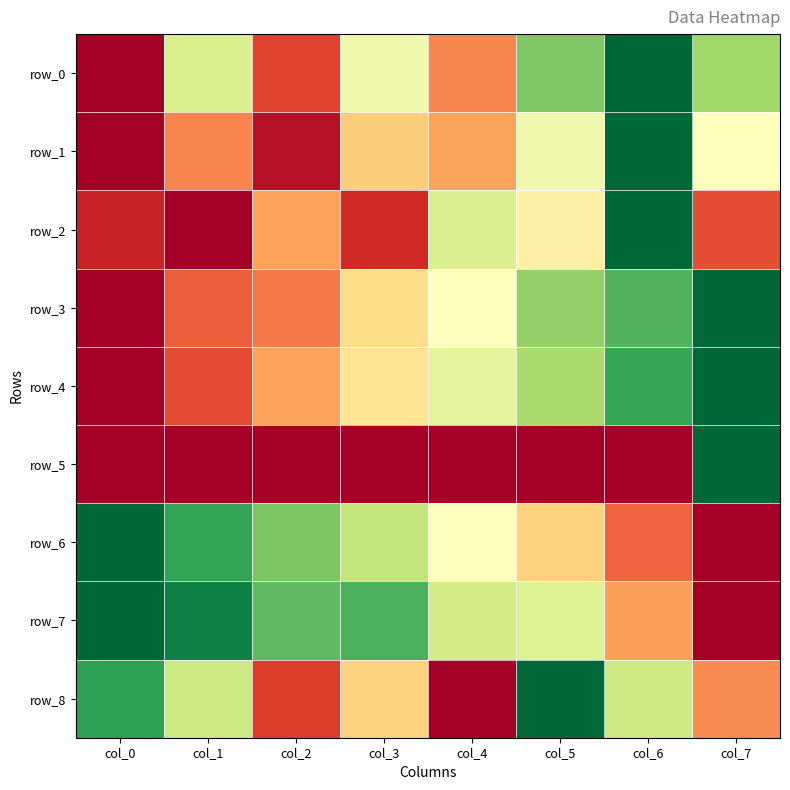

Reading left to right, list all the values displayed in this chart.

row_0: 0.0	0.6	0.1	0.5	0.2	0.8	1.0	0.7
row_1: 0.0	0.2	0.0	0.4	0.3	0.5	1.0	0.5
row_2: 0.1	0.0	0.3	0.1	0.6	0.5	1.0	0.2
row_3: 0.0	0.2	0.2	0.4	0.5	0.7	0.8	1.0
row_4: 0.0	0.1	0.3	0.4	0.6	0.7	0.9	1.0
row_5: 0.0	0.0	0.0	0.0	0.0	0.0	0.0	1.0
row_6: 1.0	0.9	0.8	0.6	0.5	0.4	0.2	0.0
row_7: 1.0	0.9	0.8	0.8	0.6	0.6	0.3	0.0
row_8: 0.9	0.6	0.1	0.4	0.0	1.0	0.6	0.2